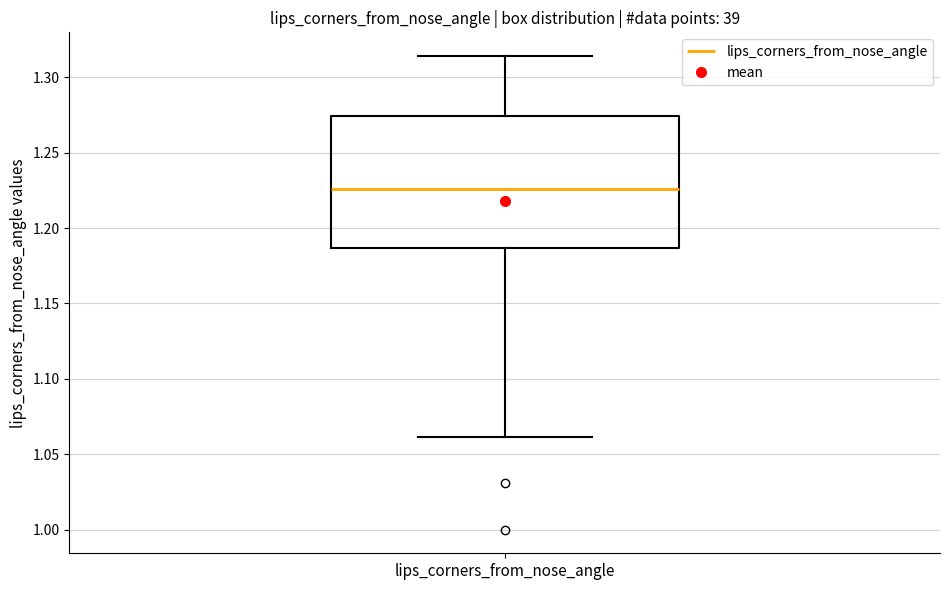

Where does the lower whisker of the box for lips_corners_from_nose_angle end on the y-axis? The values are not printed on the chart, so give them approximately, as read against the axis.

1.060